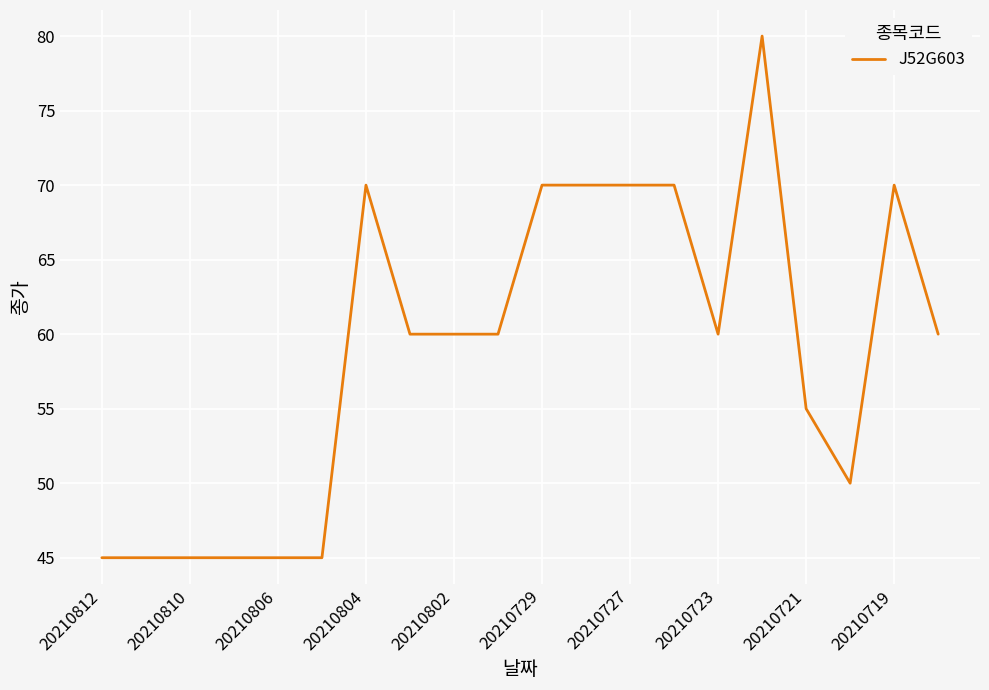

Reading right to left, list all the values displayed in this chart.

60	70	50	55	80	60	70	70	70	70	60	60	60	70	45	45	45	45	45	45